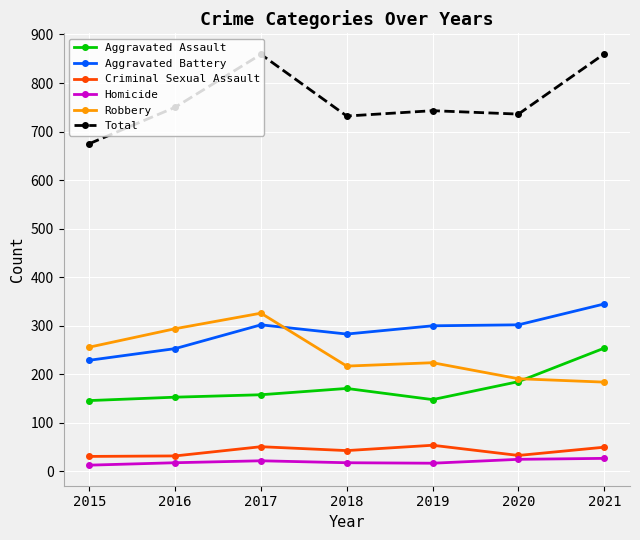

At which category does Aggravated Battery reach its first local peak?

2017